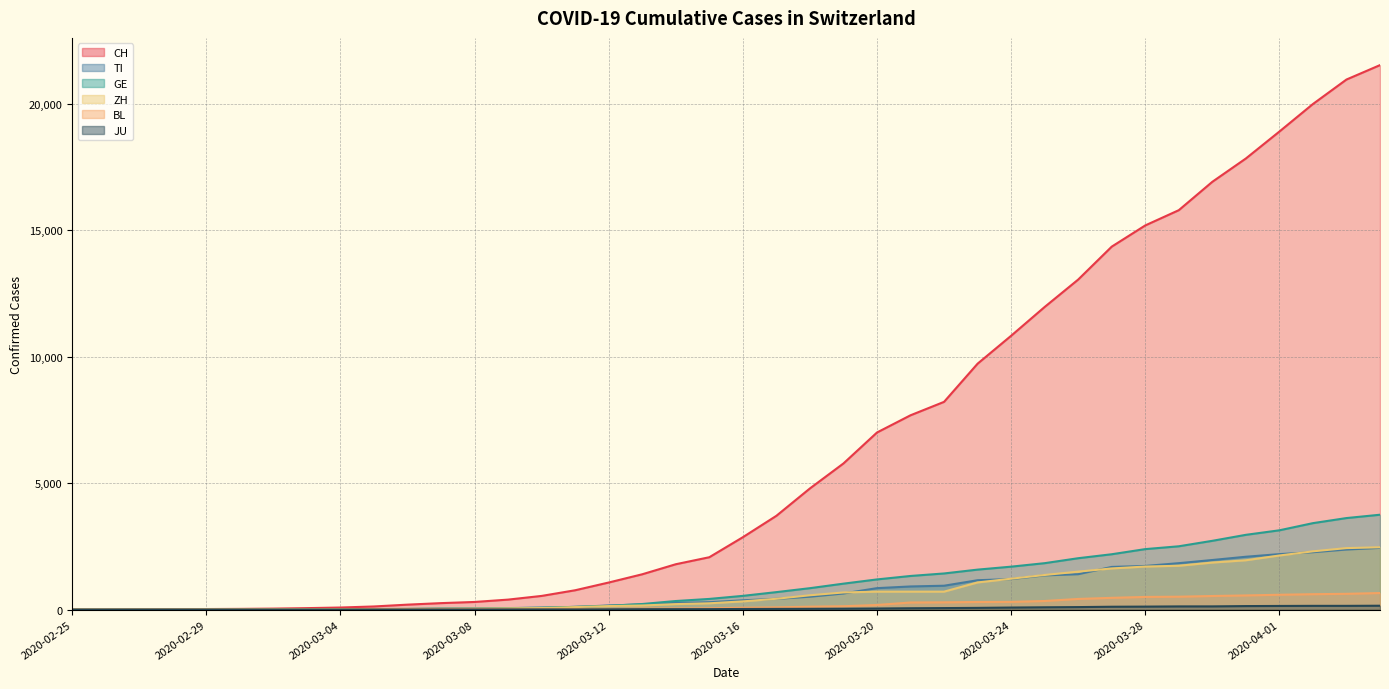

How many values in GE are above zero?

39